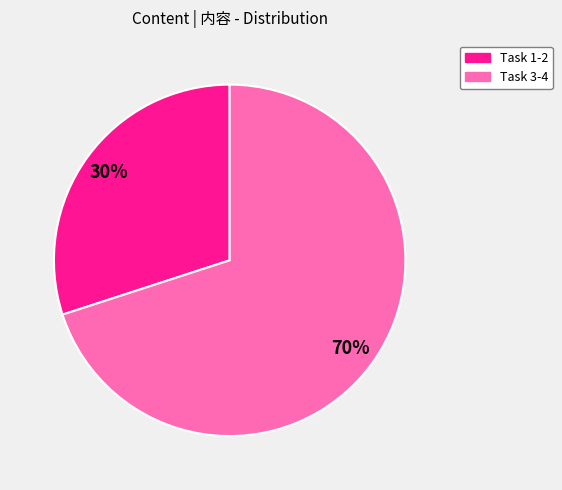

True or false: Task 1-2 accounts for 30% of the total.

True